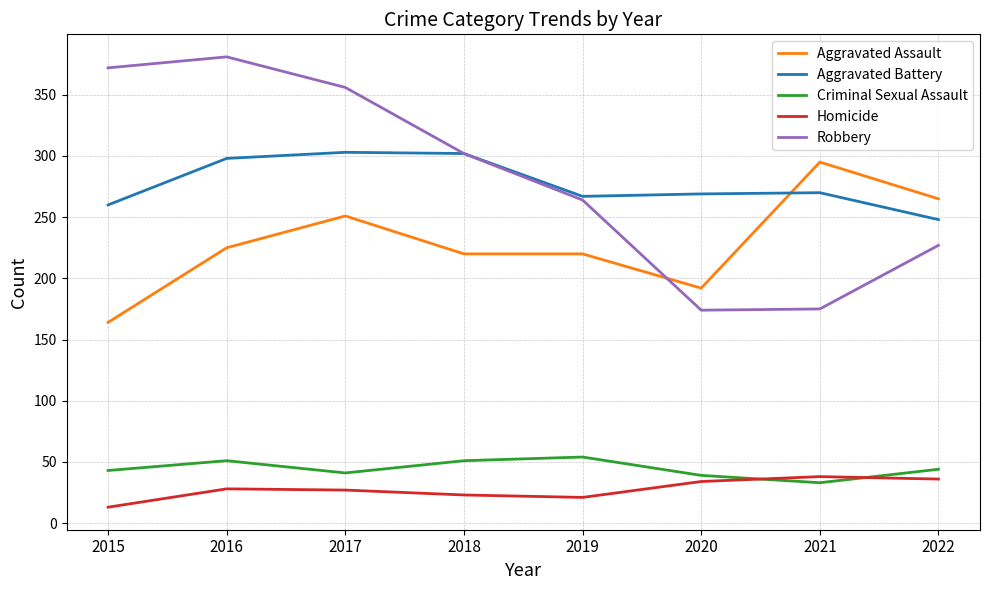

Count the number of categories in the chart.

8